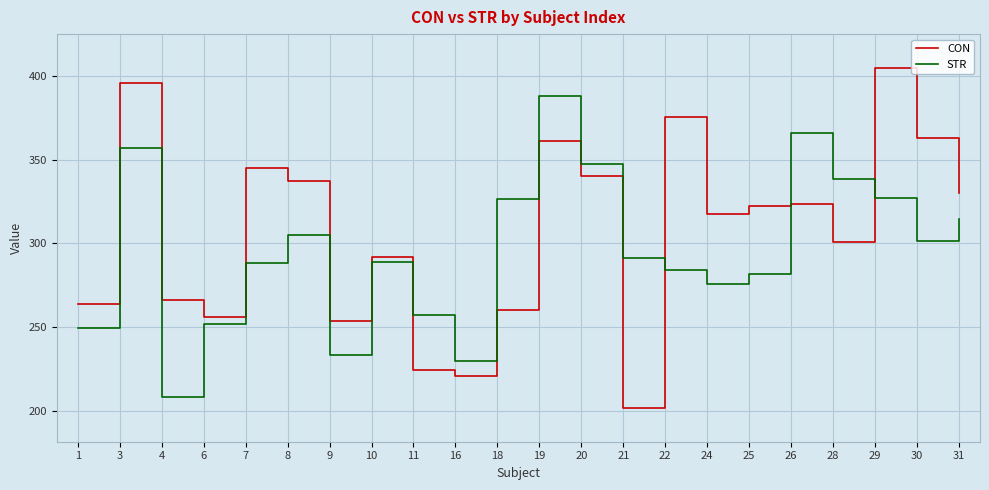

After their last crossing, which series has the higher values: STR or CON?

CON